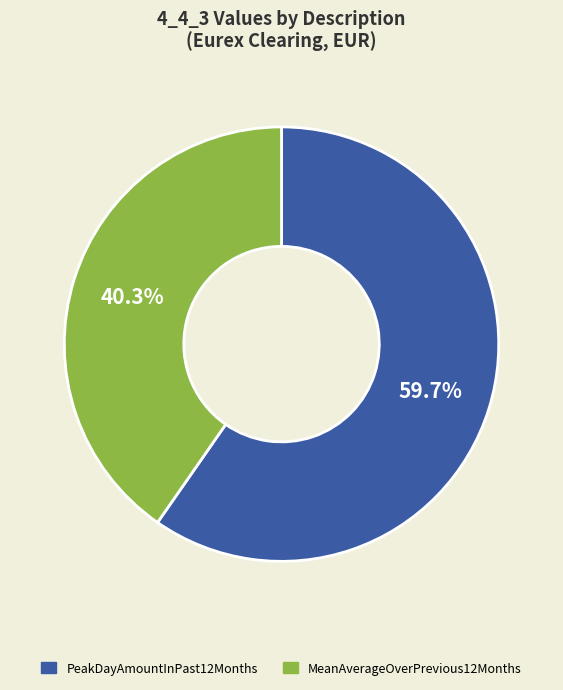

To the nearest percent, what is the difference between the MeanAverageOverPrevious12Months and PeakDayAmountInPast12Months slice percentages?

19%